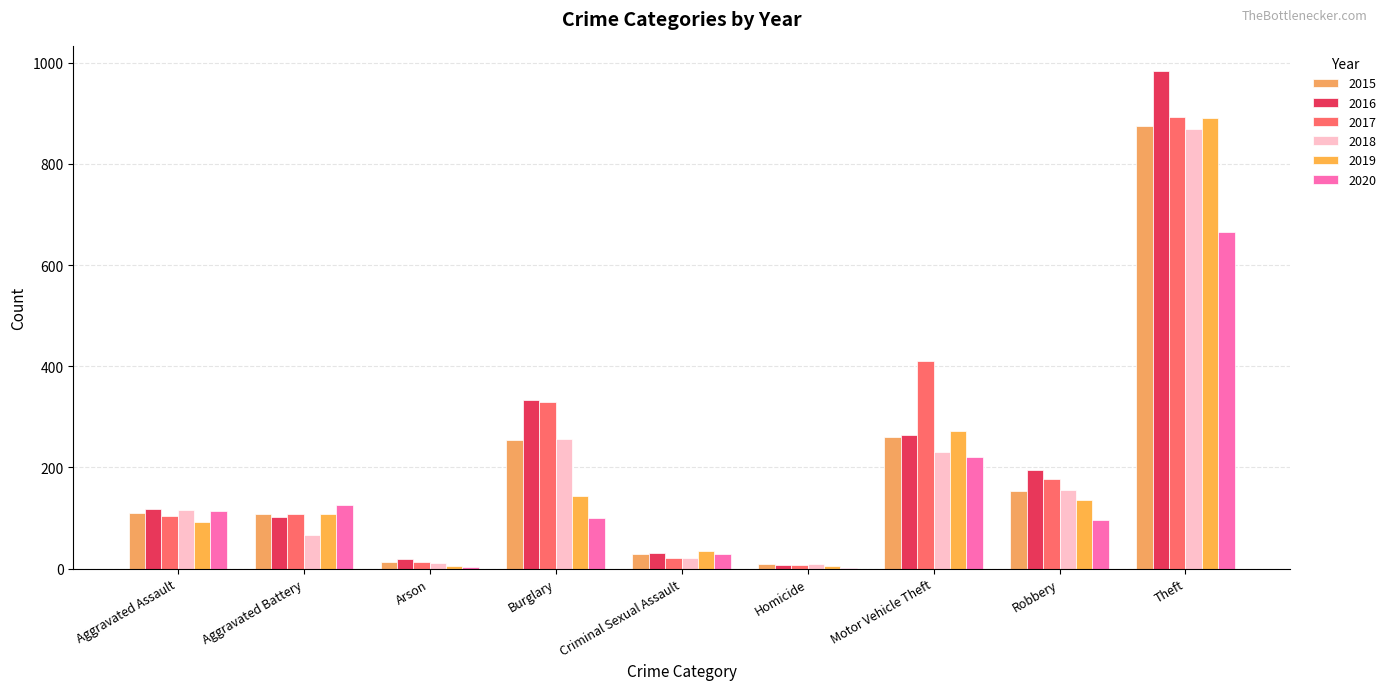

The value of 2020 at Aggravated Assault is 24. True or false?

False